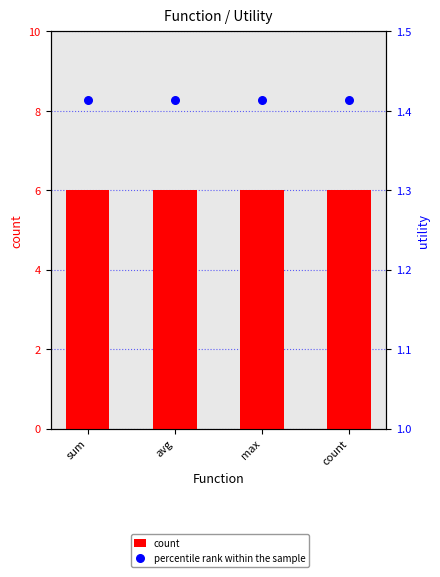

Is the value of percentile rank within the sample at avg greater than the value of count at sum?

No